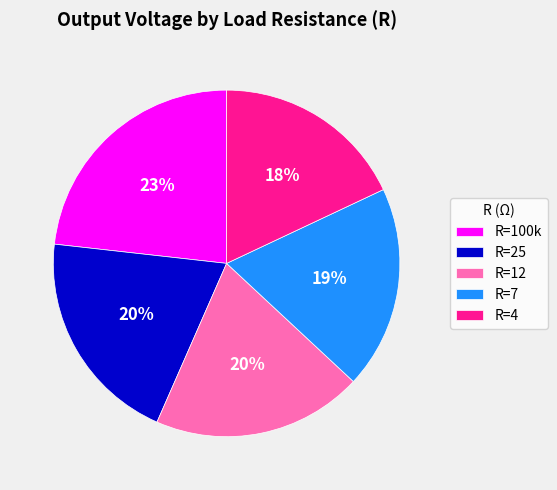

Do R=4 and R=12 together represent more than half of the pie?

No